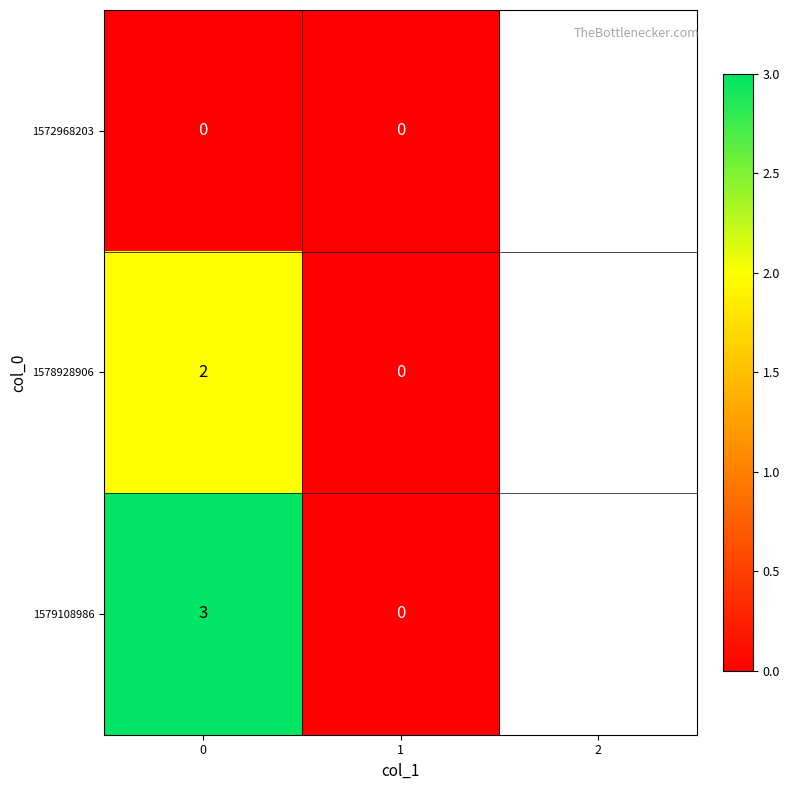

List the series in order of their peak value, highest first.

1579108986, 1578928906, 1572968203